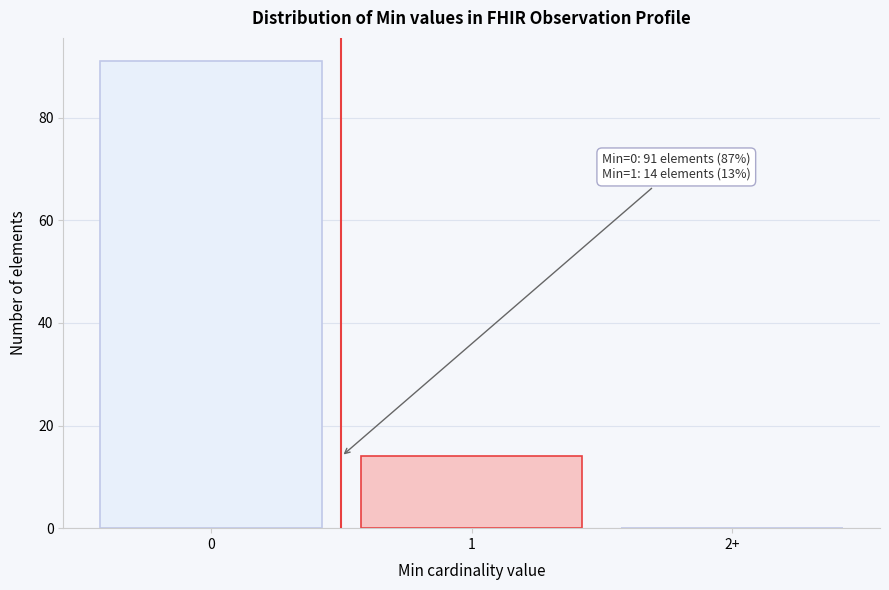

Reading right to left, extract all data points from this chart.

2+=0	1=14	0=91